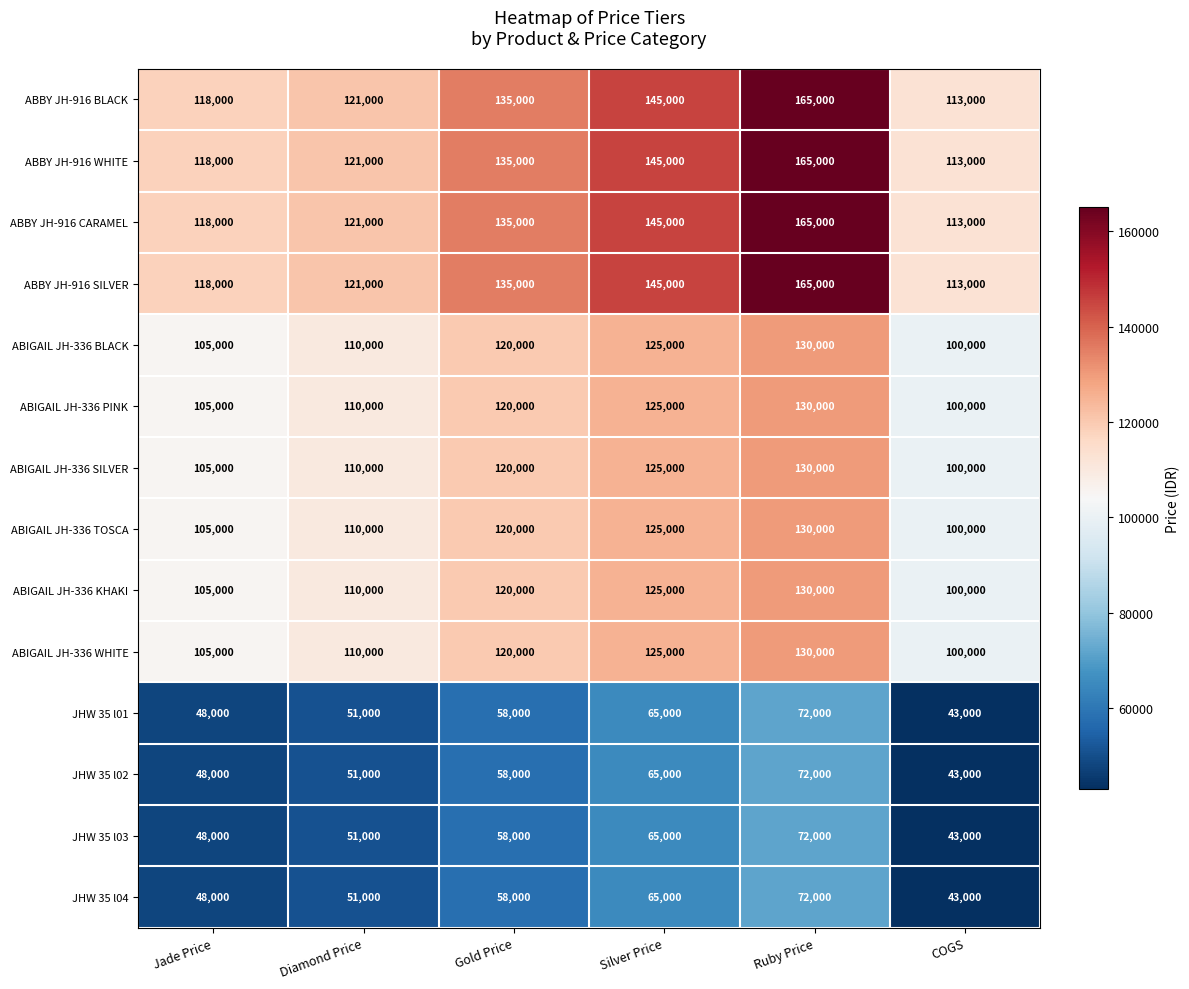

The value of ABIGAIL JH-336 SILVER at Ruby Price is 130000. True or false?

True